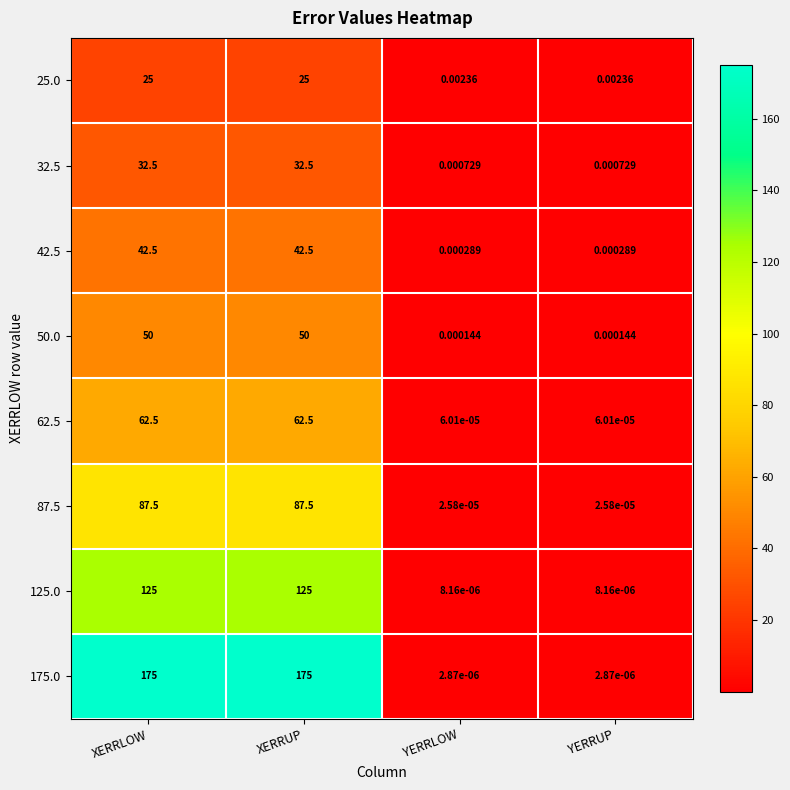

Where does the 62.5 series first go above 62?

XERRLOW